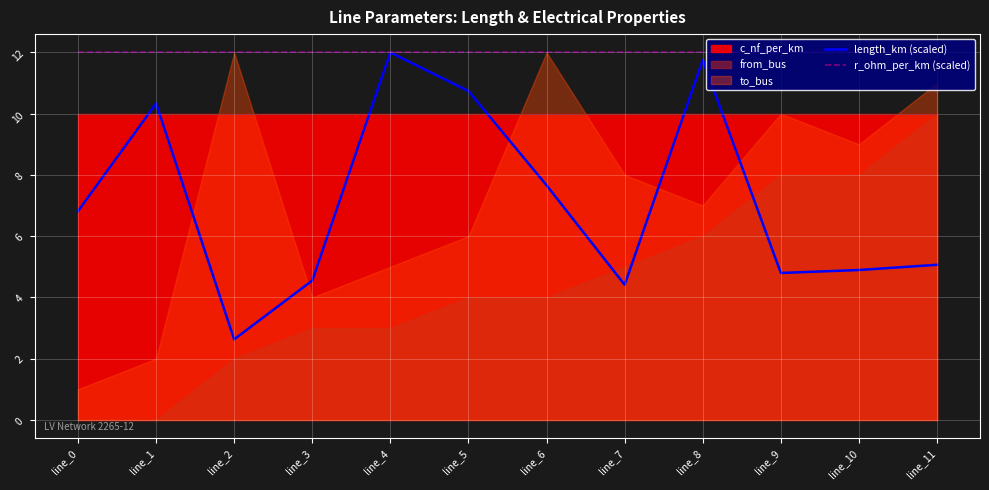

Between line_2 and line_8, which is larger?

line_8